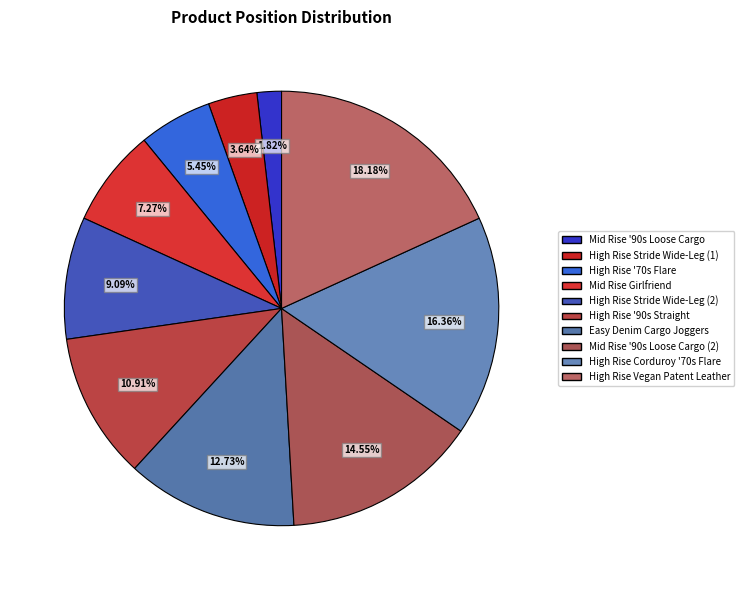

Which slice is the smallest?

Mid Rise '90s Loose Cargo